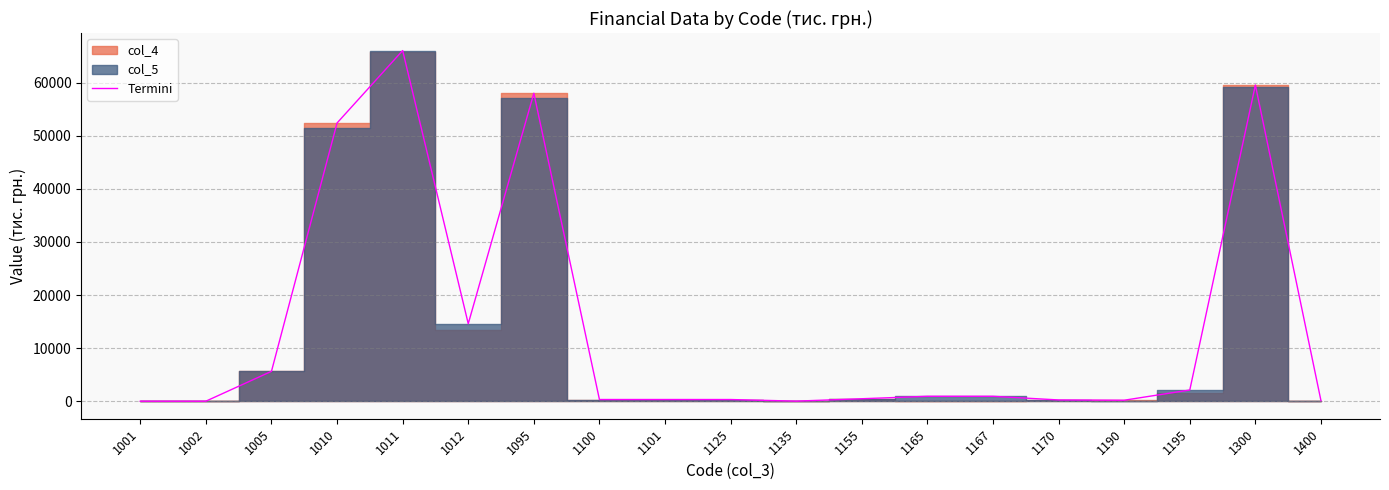

At which category does the data reach its first local peak?

1011